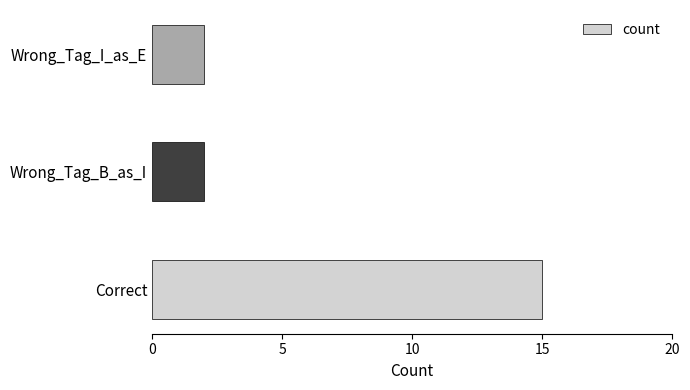

What is the change in value from Correct to Wrong_Tag_I_as_E?

-13